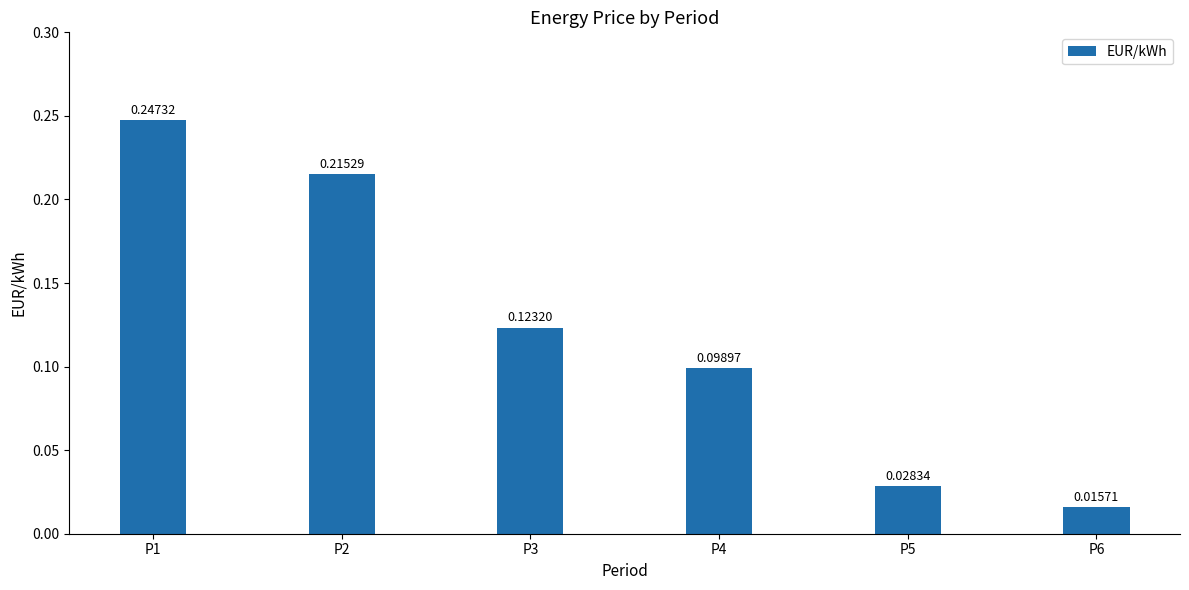

Rank the categories by value from lowest to highest.

P6, P5, P4, P3, P2, P1